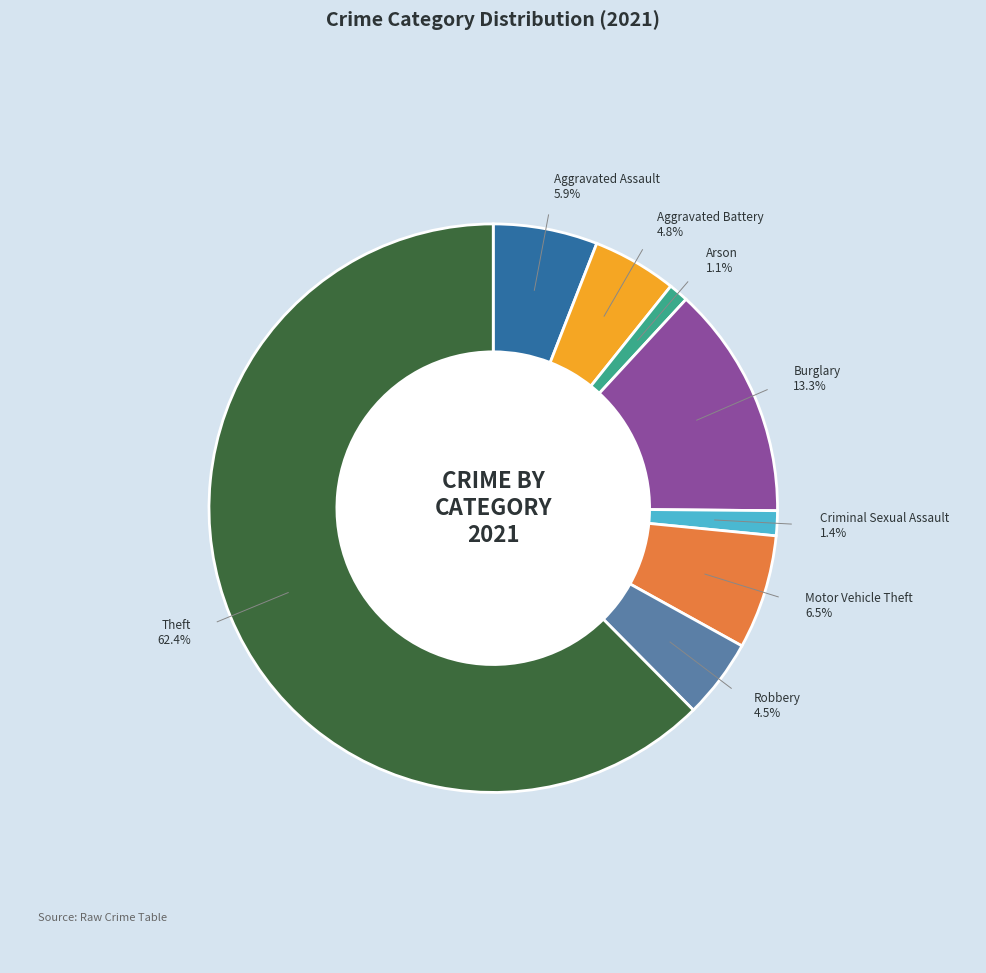

How many slices are in this pie chart?

8